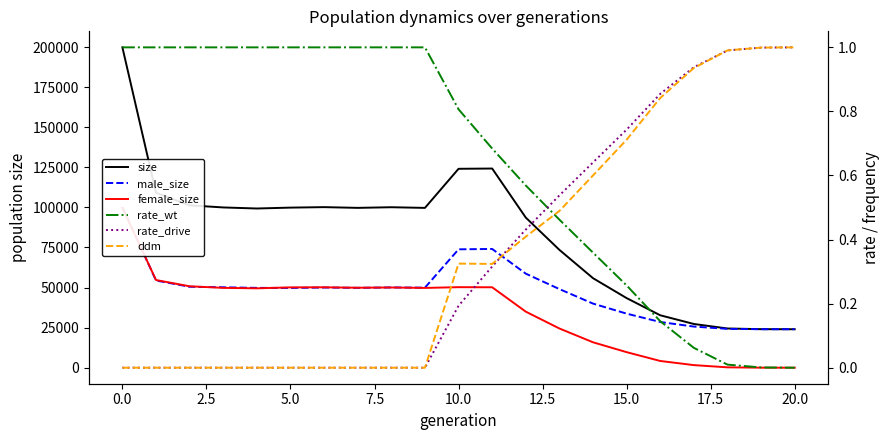

How many categories are shown in the chart?

21